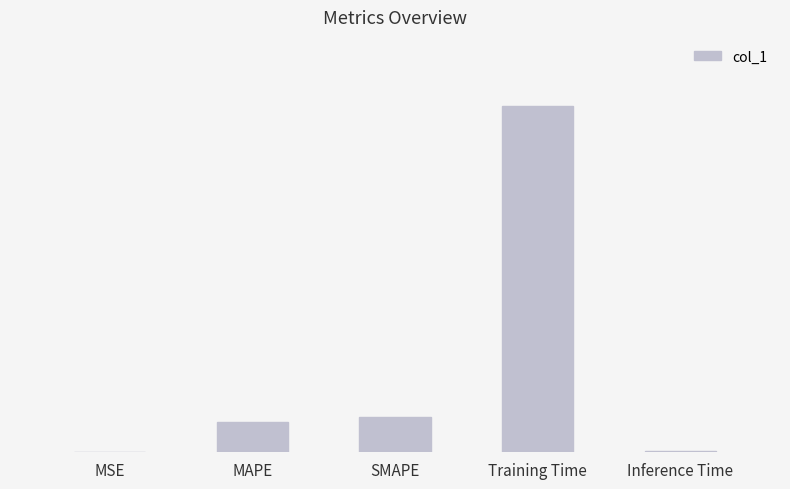

Reading right to left, extract all data points from this chart.

Inference Time=0.0	Training Time=2.9	SMAPE=0.3	MAPE=0.3	MSE=0.0